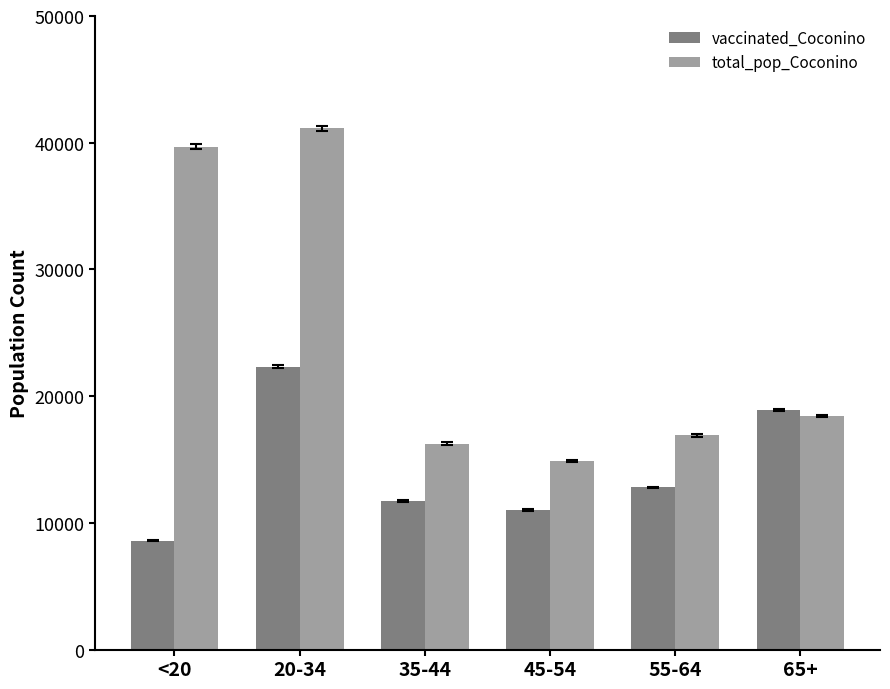

Rank the series at 65+ from lowest to highest value.

total_pop_Coconino, vaccinated_Coconino